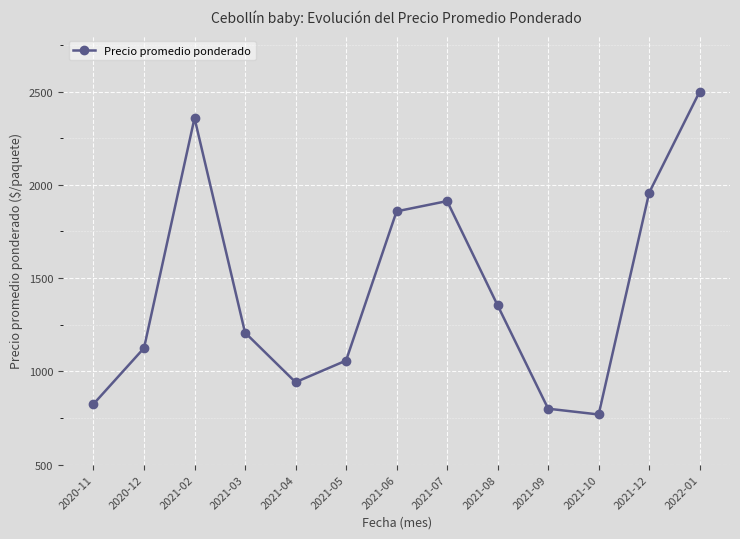

The value at 2022-01 is 2500. True or false?

True